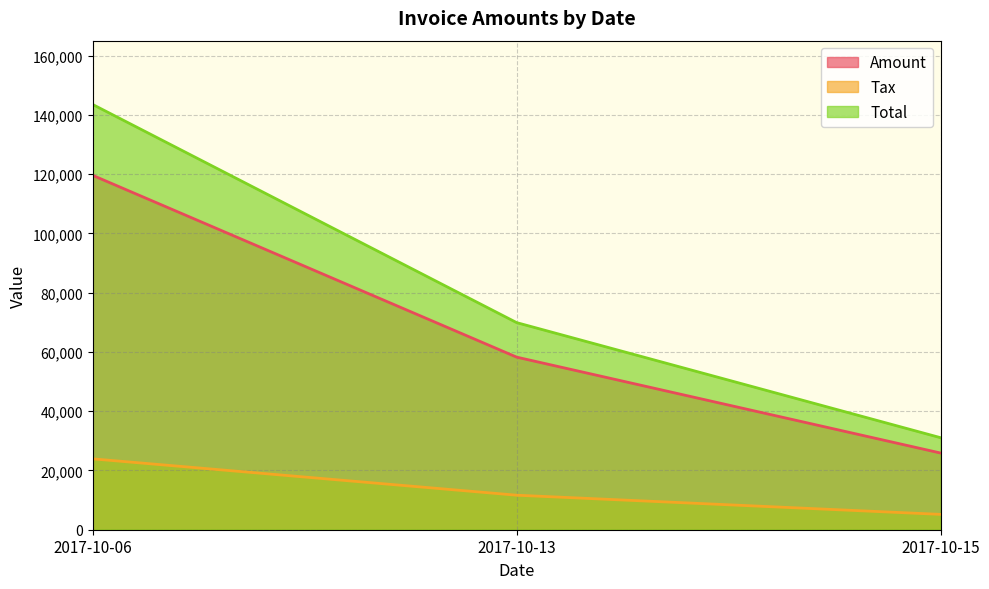

Does the chart display data point markers on the line(s)?

No